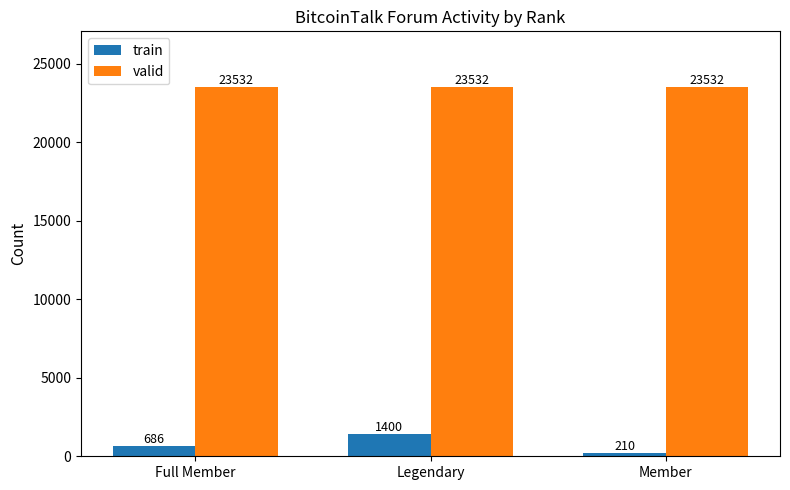

Reading left to right, list all the values displayed in this chart.

train: 686	1400	210
valid: 23532	23532	23532